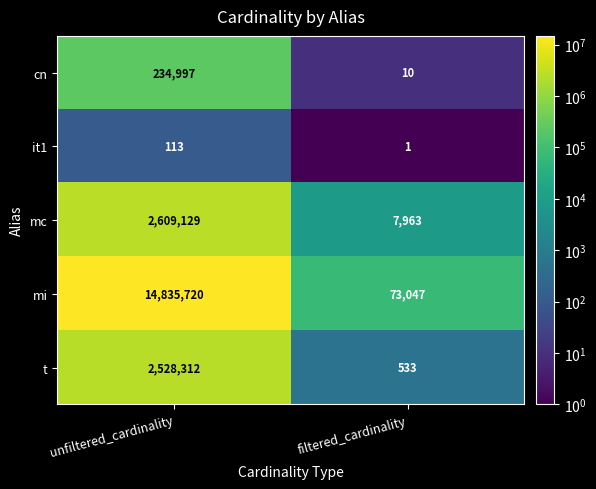

Rank the series at filtered_cardinality from lowest to highest value.

it1, cn, t, mc, mi